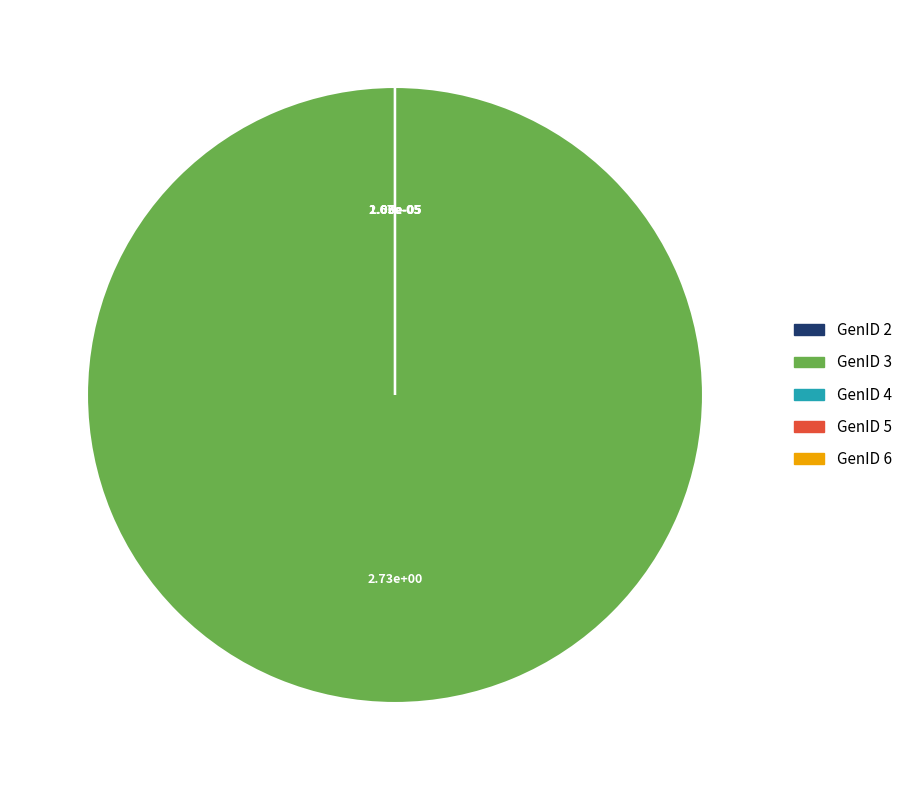

Which category accounts for the majority?

GenID 3